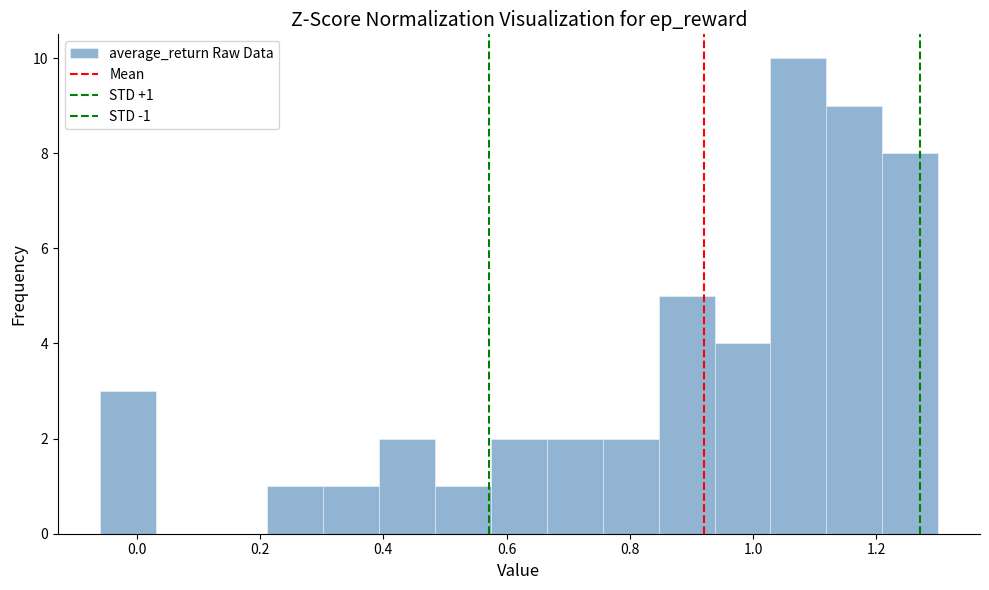

Over which range of the x-axis is the bar tallest?

1.02 to 1.12